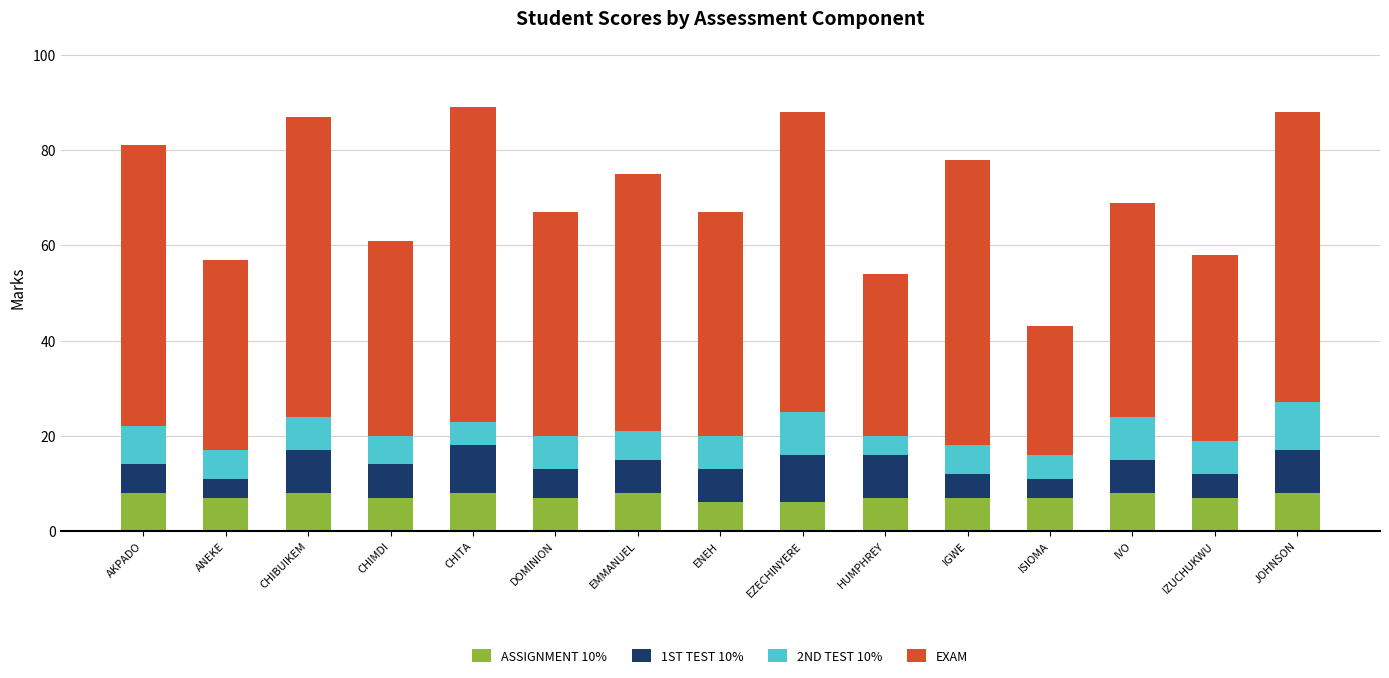

What is the total value across all series at IVO?

69